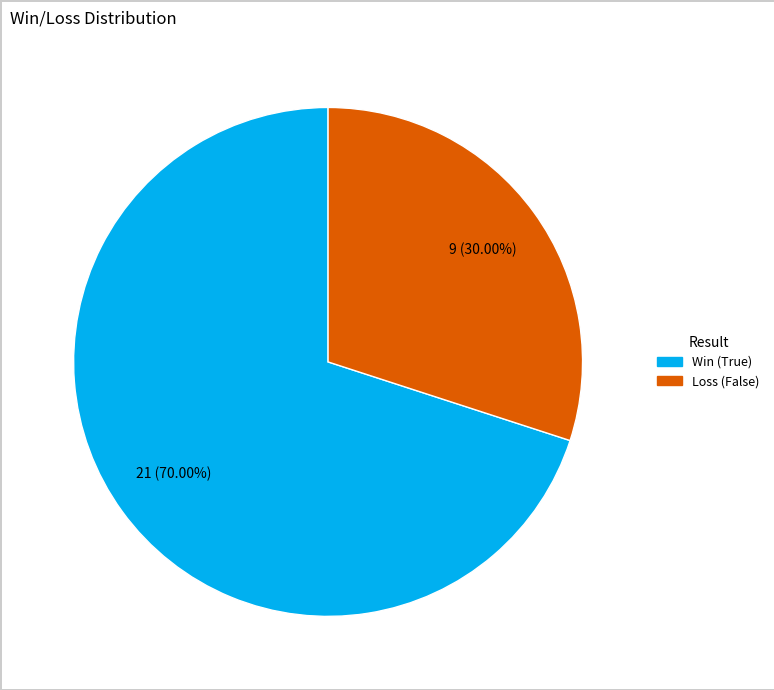

To the nearest percent, what is the average slice percentage?

50%